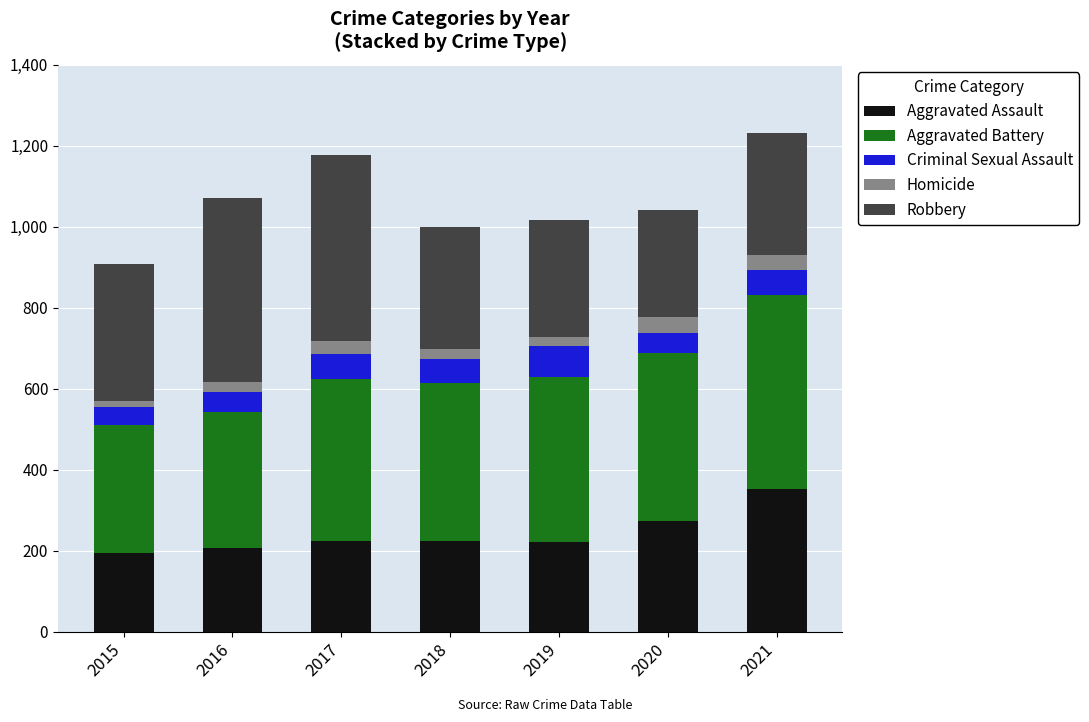

Count the number of categories in the chart.

7